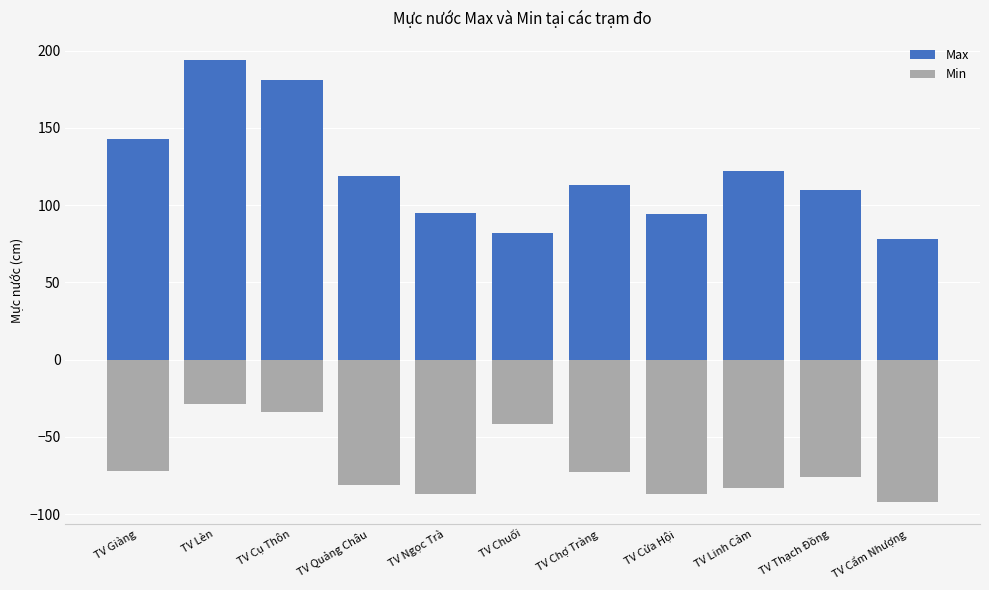

What is the spread (max minus min) of values at TV Linh Cảm?

205